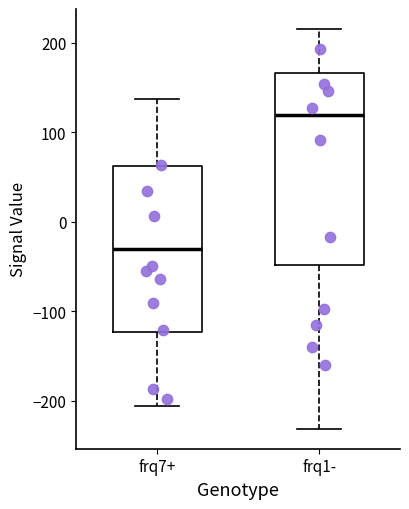

Where does the median line of the box for frq7+ sit on the y-axis? The values are not printed on the chart, so give them approximately, as read against the axis.

-30